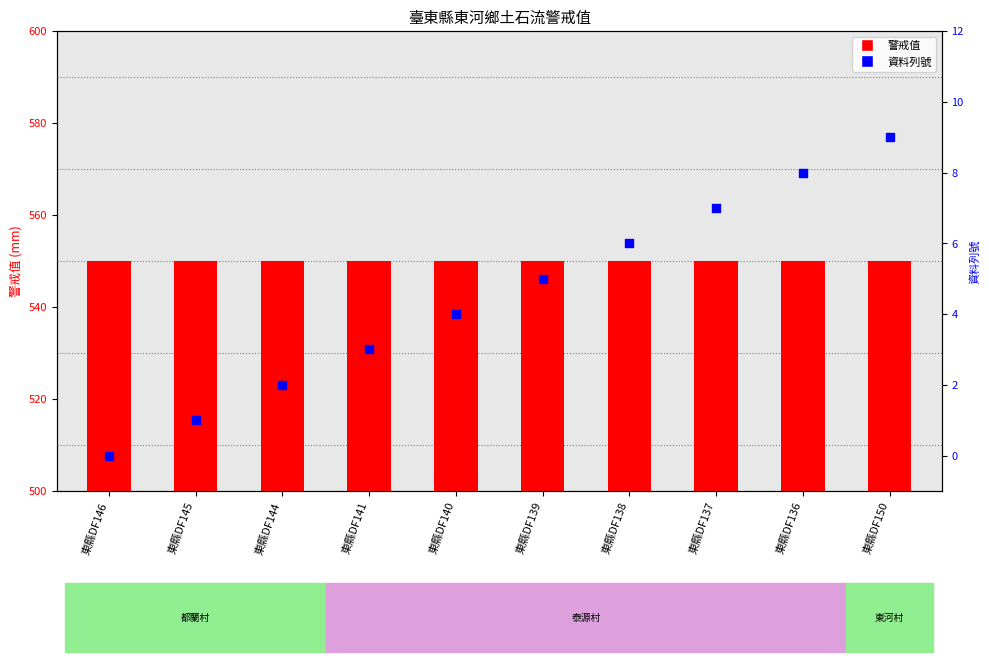

At how many categories does at least one series exceed 487?

10